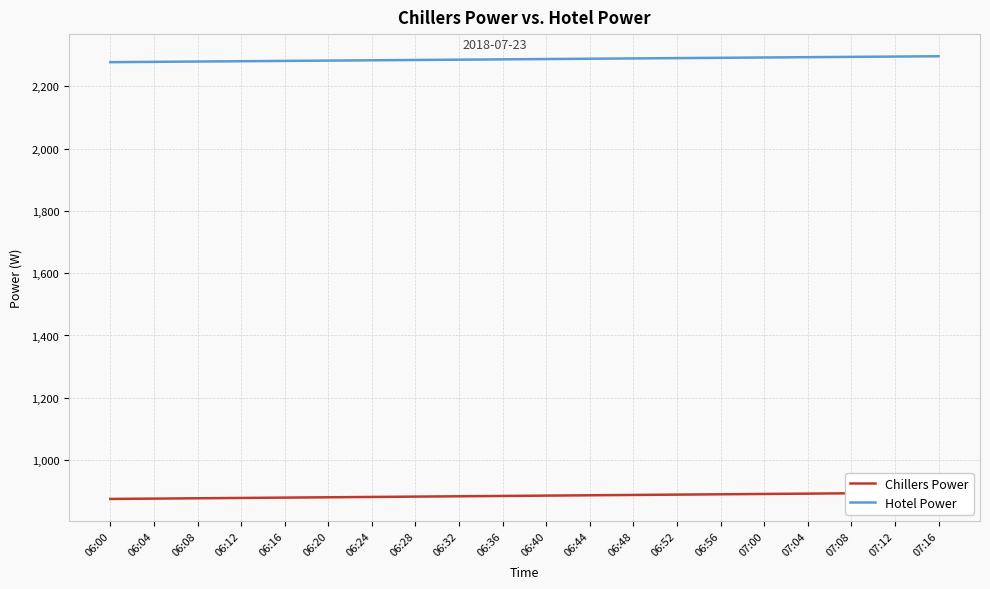

What is the value of the Hotel Power point at the 19th from the left?

2296.0